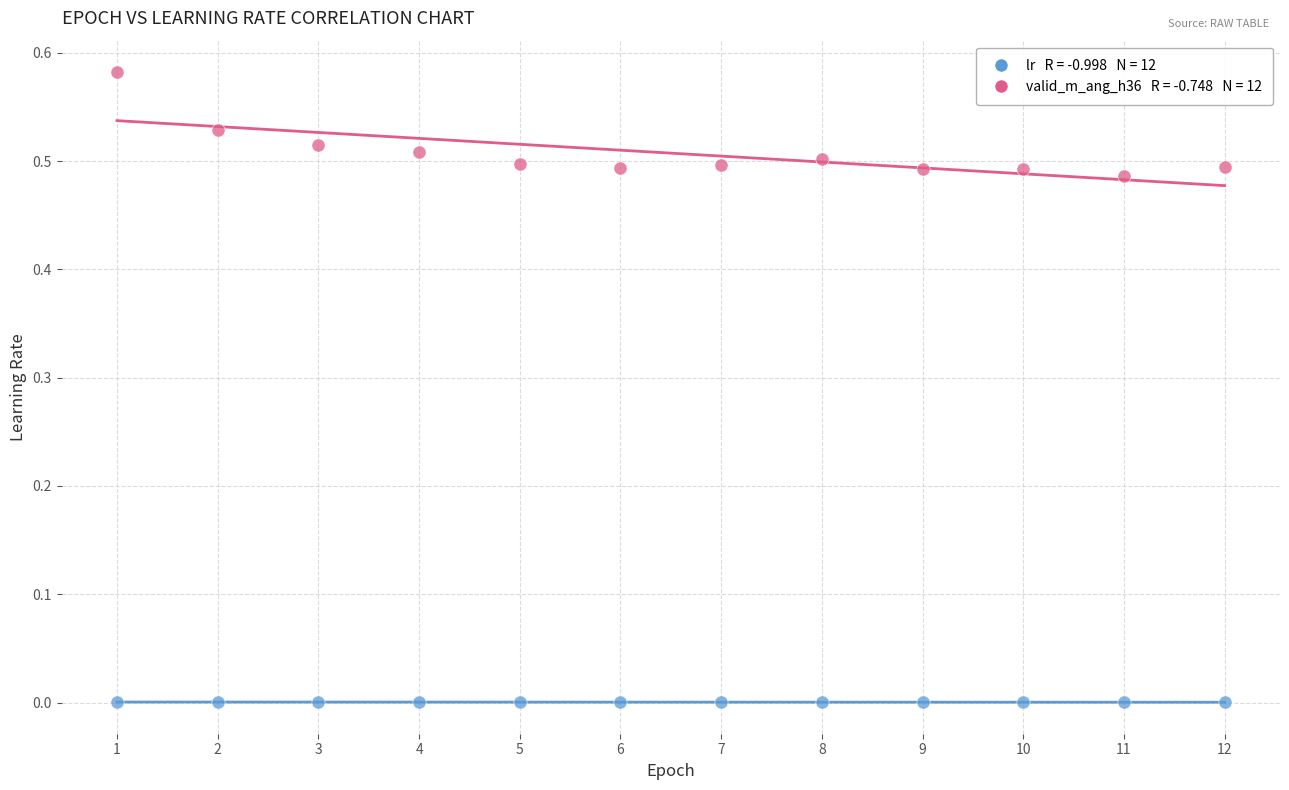

Across all data points, what is the range of X values (max minus min)?

11.0